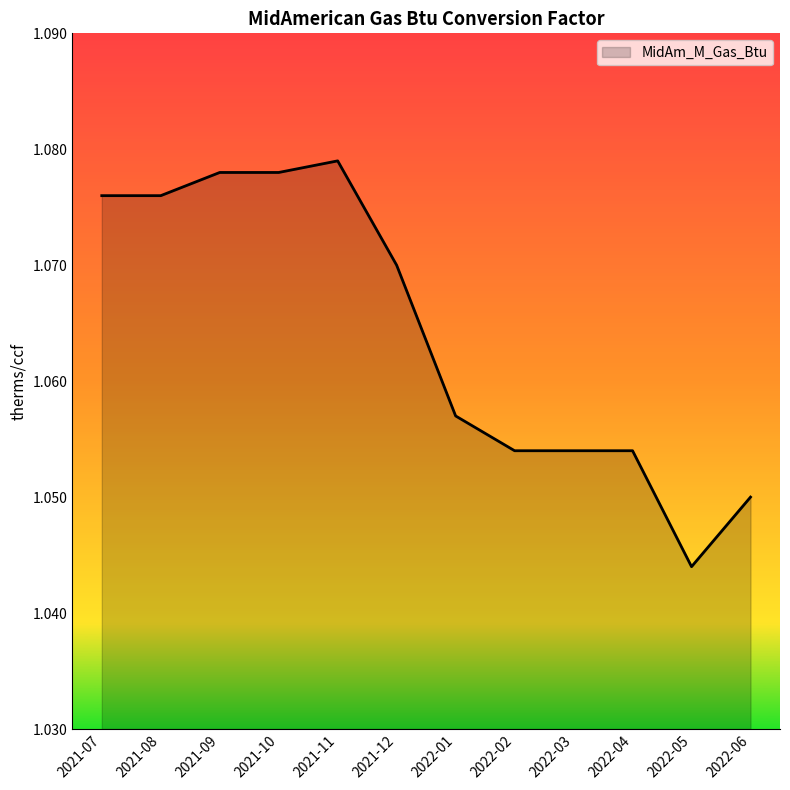

Which has a higher value, 2021-07 or 2021-11?

2021-11